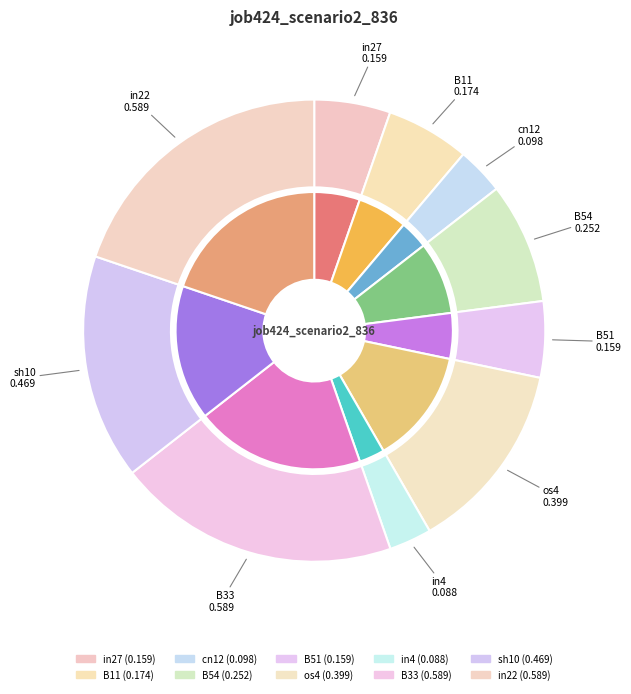

Do in4 and B33 together represent more than half of the pie?

No